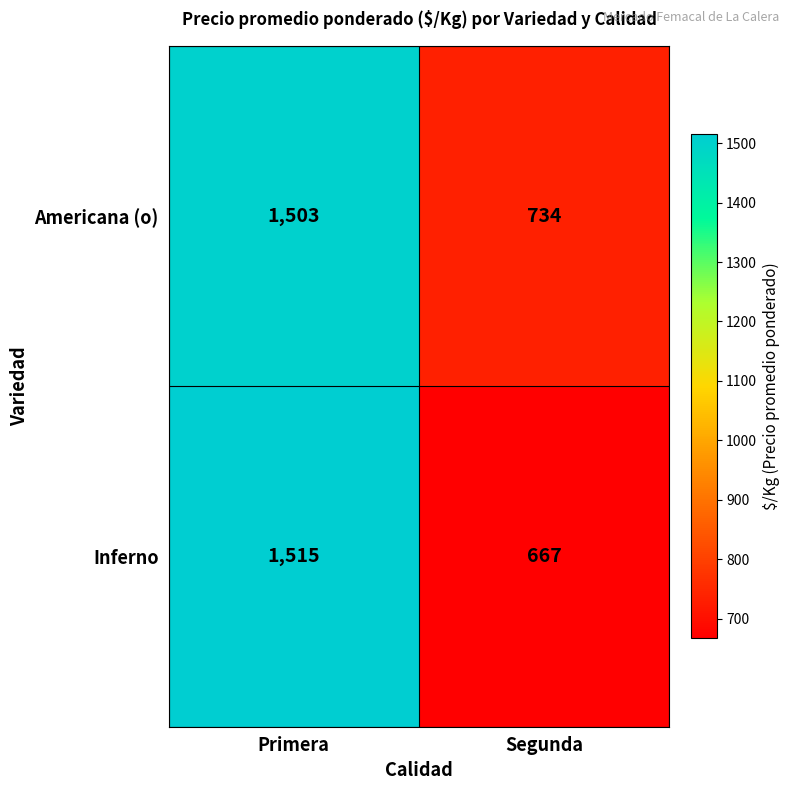

What is the approximate value of Americana (o) at Segunda?

734